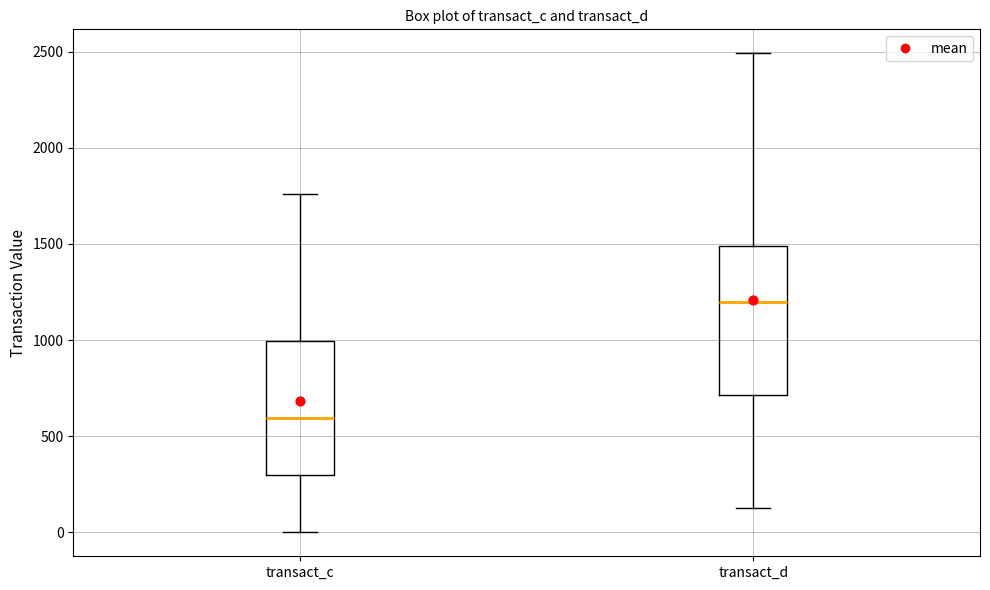

Which box's median line is the highest?

transact_d